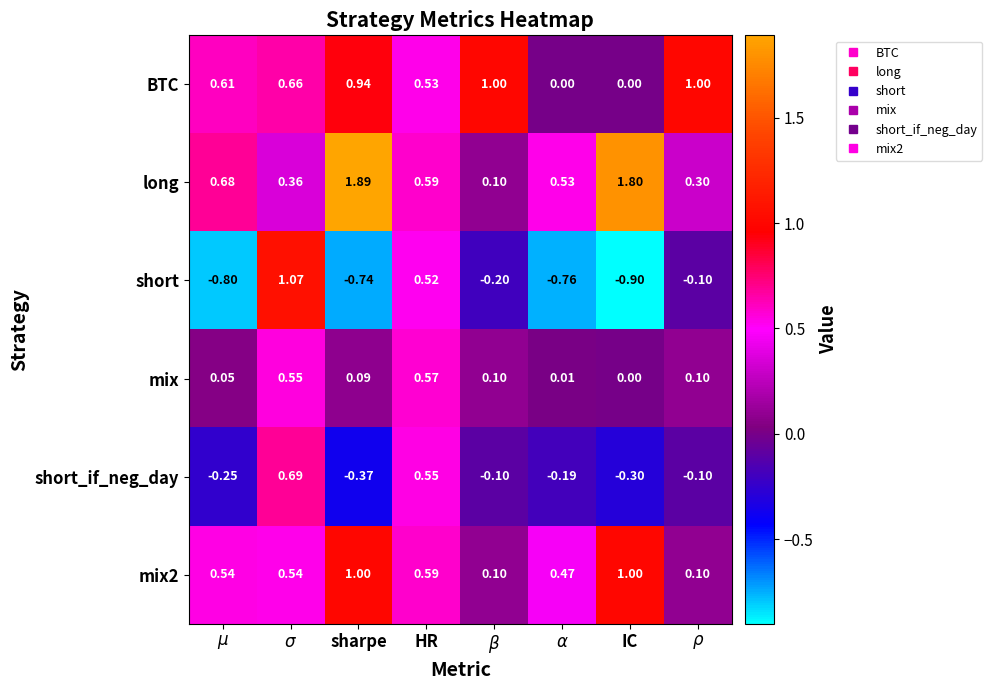

Is the value of short at IC greater than the value of short_if_neg_day at IC?

No